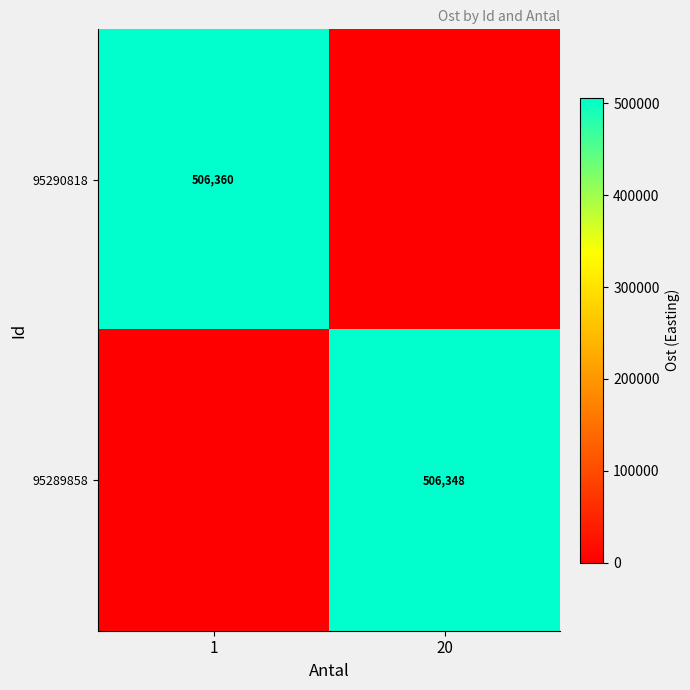

What is the greatest value displayed?

506360.1